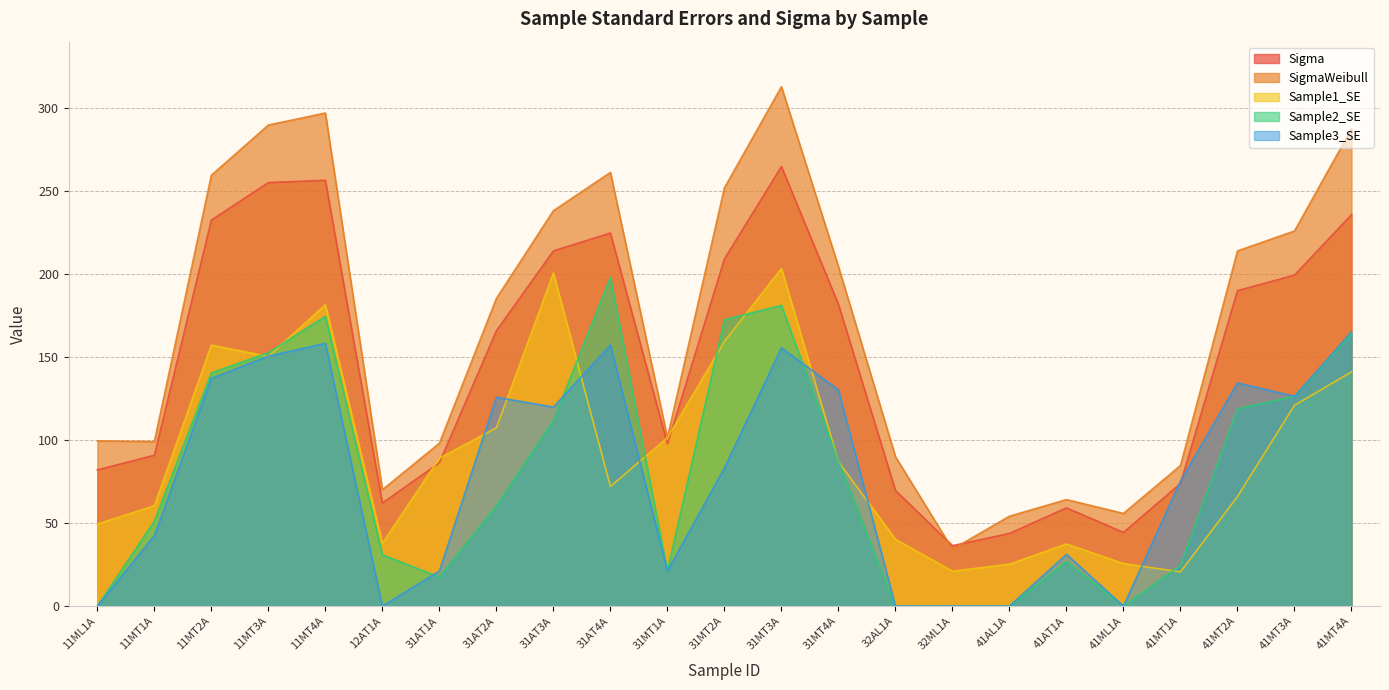

What is the label of the 4th point from the left?

11MT3A